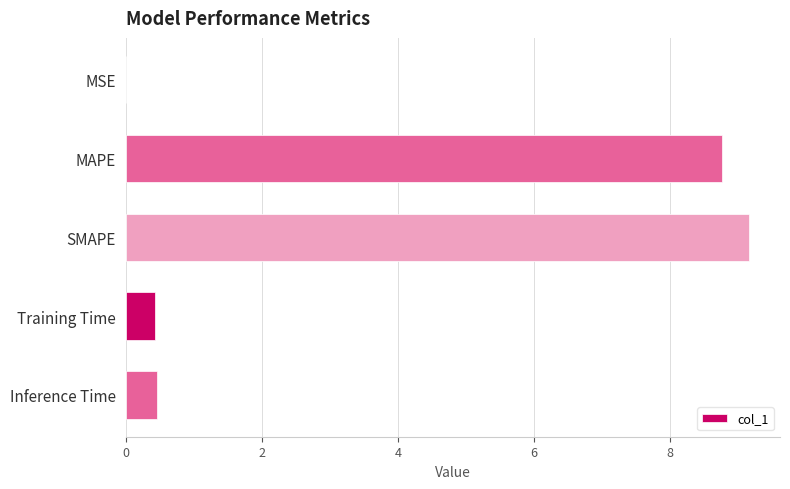

Does the chart contain stacked bars?

No